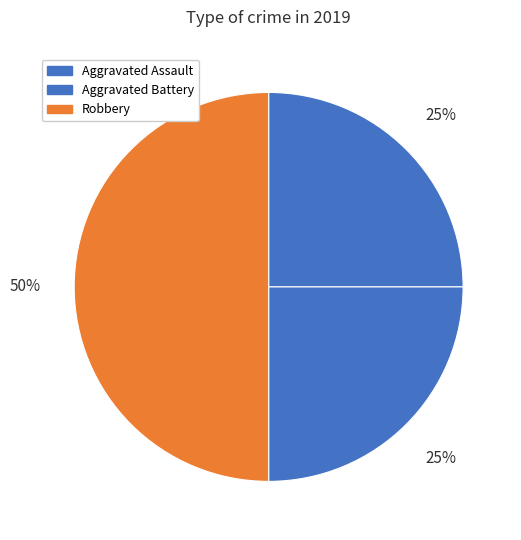

Is Robbery the majority of the pie?

No